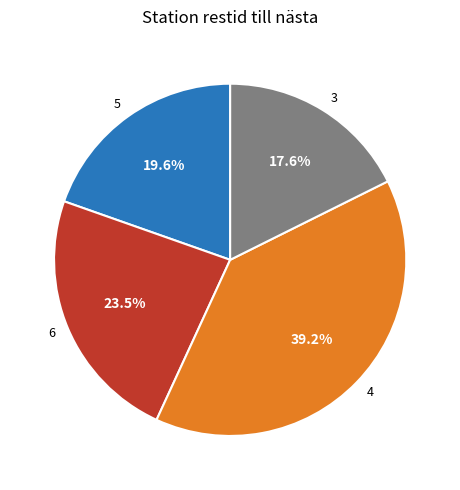

Rank the categories by value from lowest to highest.

3, 5, 6, 4